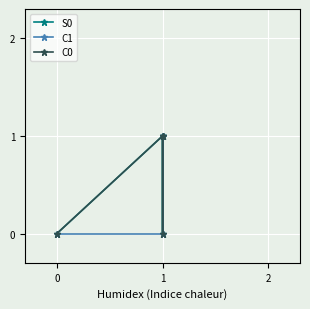

Rank the series by their maximum value, from highest to lowest.

S0, C1, C0